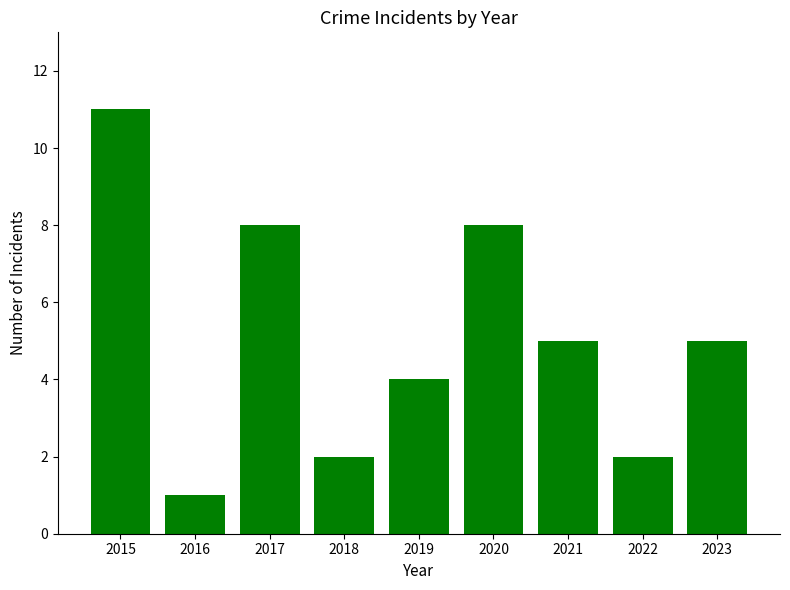

What is the difference between the maximum and minimum values?

10